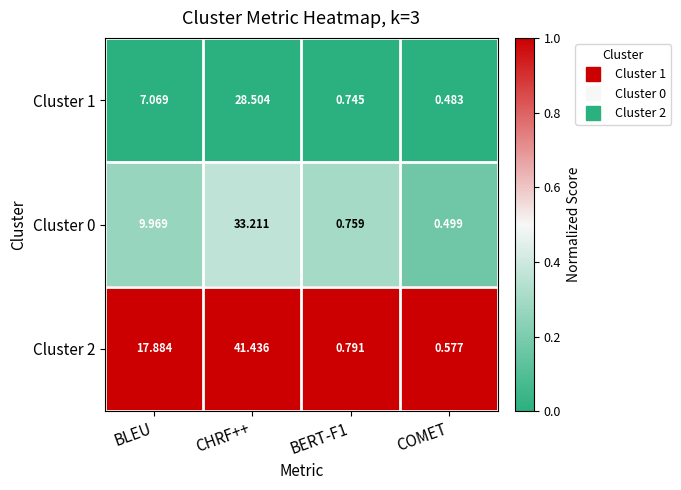

Is the value of Cluster 1 at COMET greater than the value of Cluster 0 at BERT-F1?

No